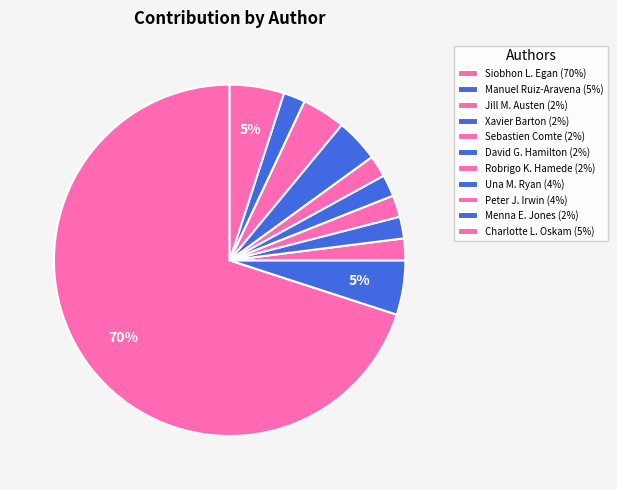

Is there any slice that represents more than half of the pie?

Yes